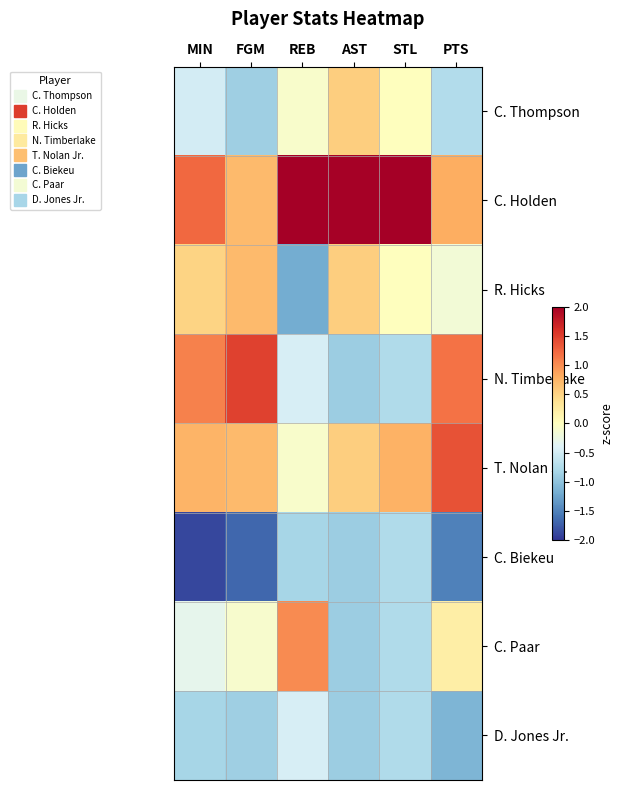

Reading right to left, what are all the values shown in this chart?

C. Thompson: PTS=-0.7	STL=0.0	AST=0.5	REB=-0.1	FGM=-0.9	MIN=-0.5
C. Holden: PTS=0.8	STL=2.3	AST=2.0	REB=2.1	FGM=0.7	MIN=1.2
R. Hicks: PTS=-0.2	STL=0.0	AST=0.5	REB=-1.2	FGM=0.7	MIN=0.5
N. Timberlake: PTS=1.2	STL=-0.8	AST=-0.9	REB=-0.5	FGM=1.5	MIN=1.1
T. Nolan Jr.: PTS=1.4	STL=0.8	AST=0.5	REB=-0.1	FGM=0.7	MIN=0.7
C. Biekeu: PTS=-1.5	STL=-0.8	AST=-0.9	REB=-0.8	FGM=-1.7	MIN=-1.9
C. Paar: PTS=0.2	STL=-0.8	AST=-0.9	REB=1.0	FGM=-0.1	MIN=-0.3
D. Jones Jr.: PTS=-1.1	STL=-0.8	AST=-0.9	REB=-0.5	FGM=-0.9	MIN=-0.8